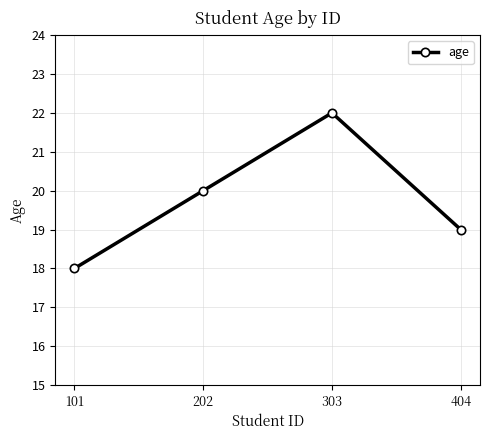

Read the value at 101.

18